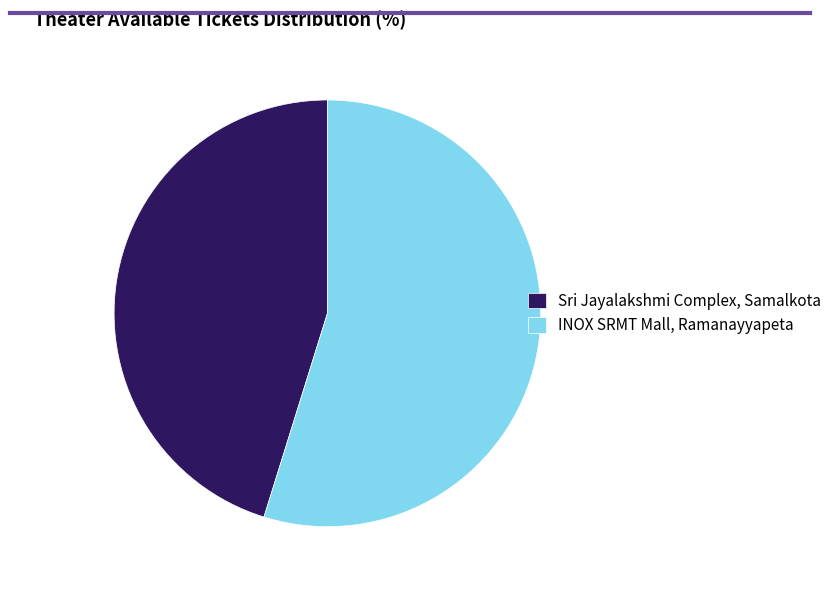

True or false: Sri Jayalakshmi Complex, Samalkota accounts for 60% of the total.

False